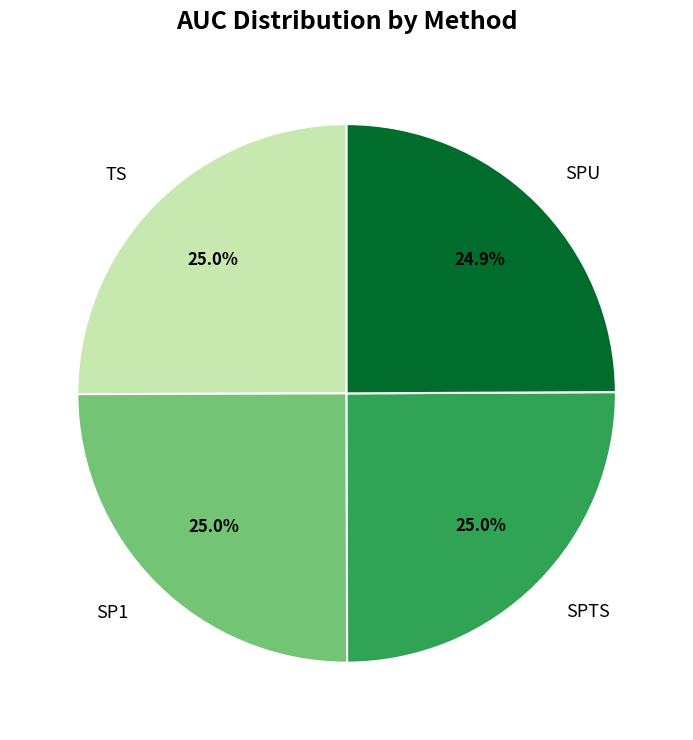

Does SPU account for over 50% of the chart?

No